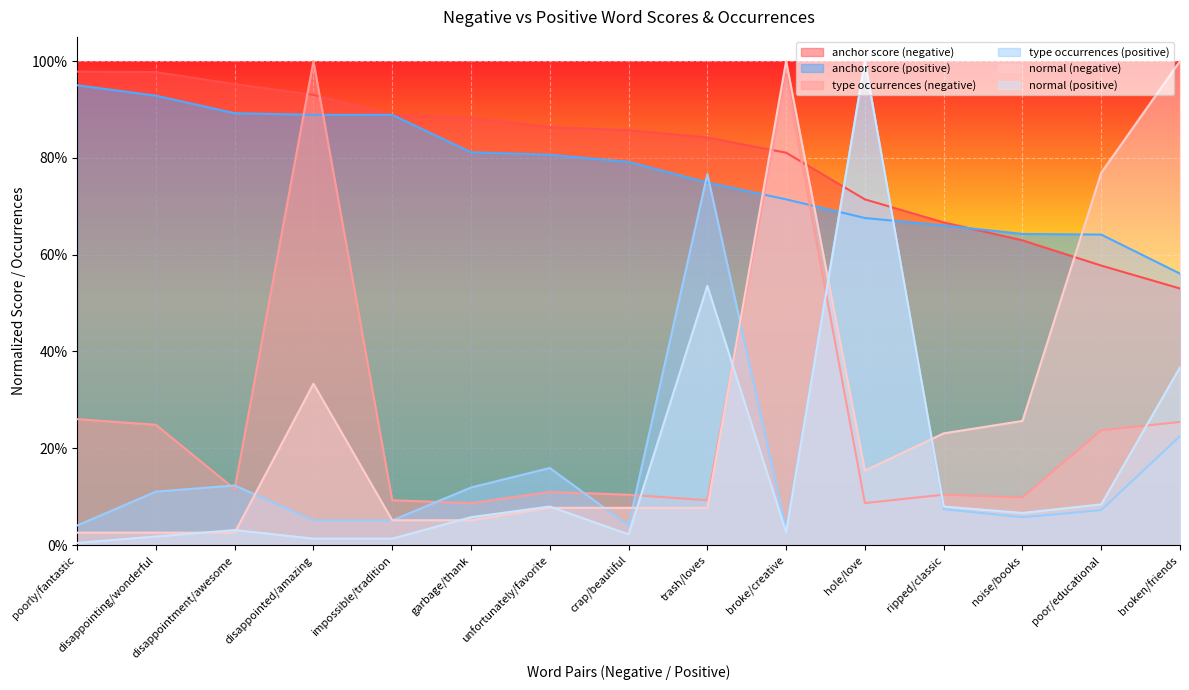

The value of anchor score (negative) at disappointing/wonderful is 1.4. True or false?

False